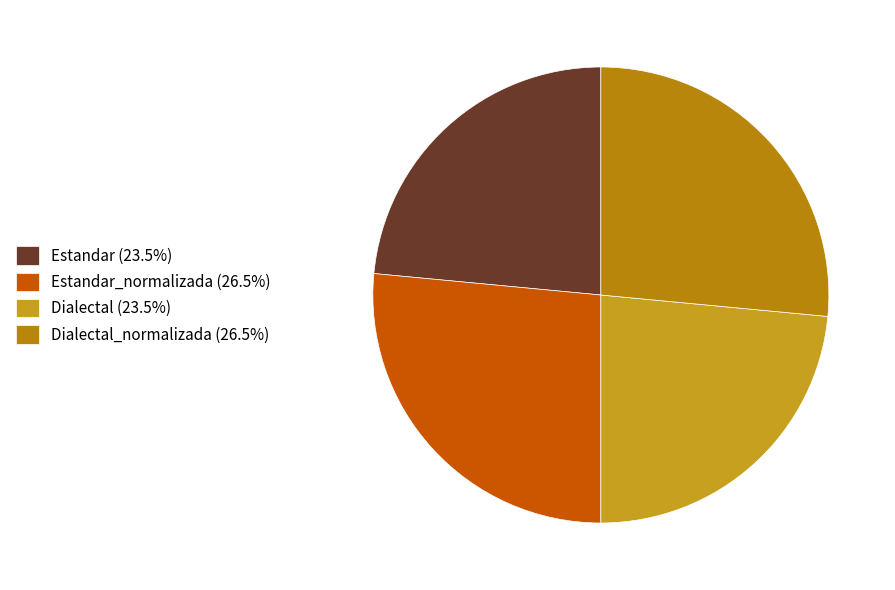

How many slices are in this pie chart?

4